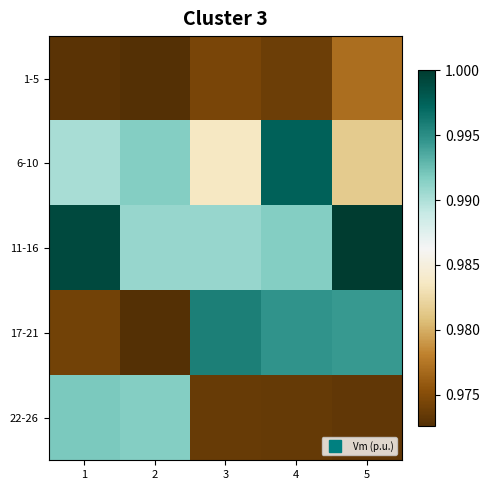

Reading left to right, transcribe all the data shown in this chart.

1-5: 1=1.0	2=1.0	3=1.0	4=1.0	5=1.0
6-10: 1=1.0	2=1.0	3=1.0	4=1.0	5=1.0
11-16: 1=1.0	2=1.0	3=1.0	4=1.0	5=1.0
17-21: 1=1.0	2=1.0	3=1.0	4=1.0	5=1.0
22-26: 1=1.0	2=1.0	3=1.0	4=1.0	5=1.0